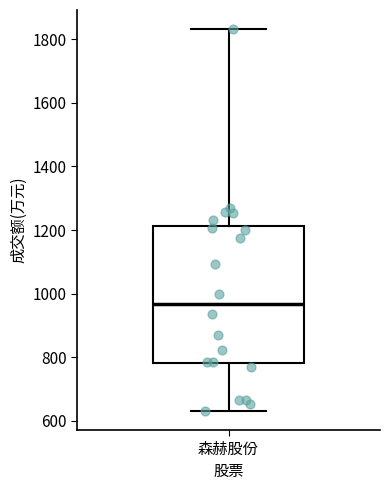

Where is the upper edge of the box for 森赫股份 on the y-axis? The values are not printed on the chart, so give them approximately, as read against the axis.

1220